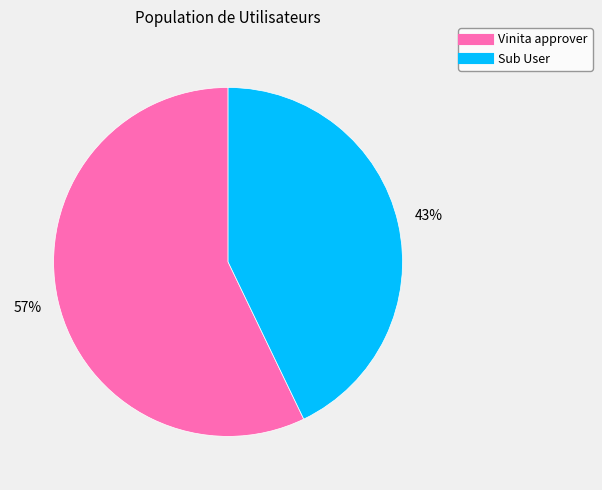

To the nearest percent, what is the average slice percentage?

50%